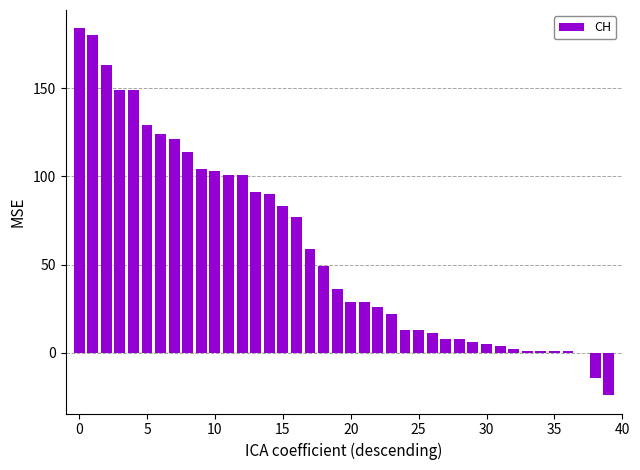

Reading right to left, what are all the values shown in this chart?

-24	-14	0	1	1	1	1	2	4	5	6	8	8	11	13	13	22	26	29	29	36	49	59	77	83	90	91	101	101	103	104	114	121	124	129	149	149	163	180	184